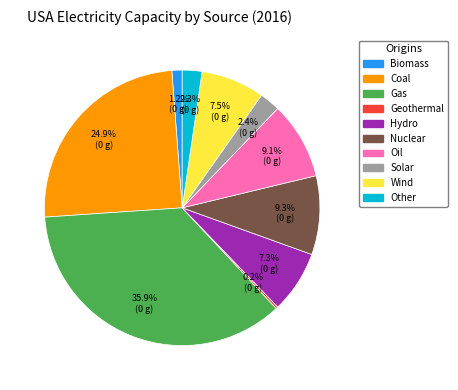

To the nearest percent, what is the combined percentage of Hydro and Nuclear?

17%